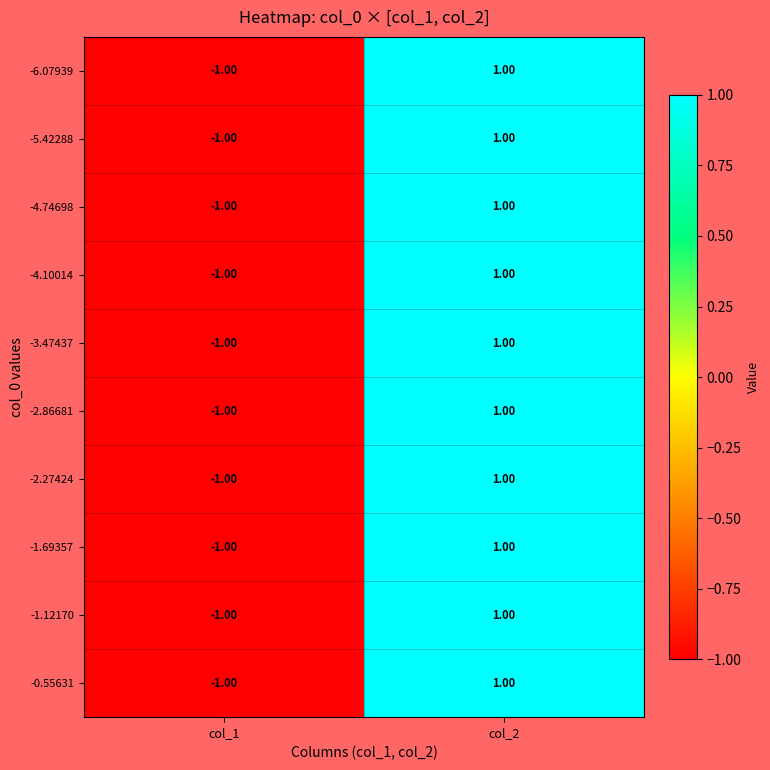

Is the value of -4.10014 at col_1 greater than the value of -6.07939 at col_2?

No